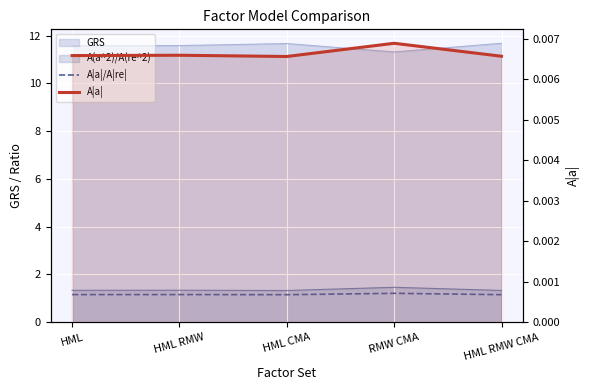

What is the difference between the maximum and minimum values in the A|a|/A|re| series?

0.1